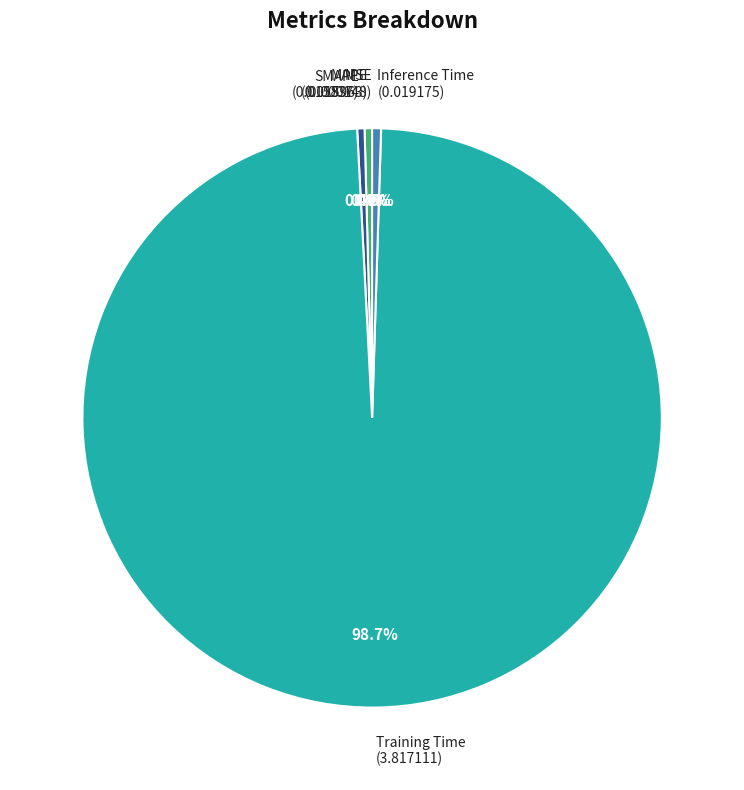

Is Inference Time the majority of the pie?

No